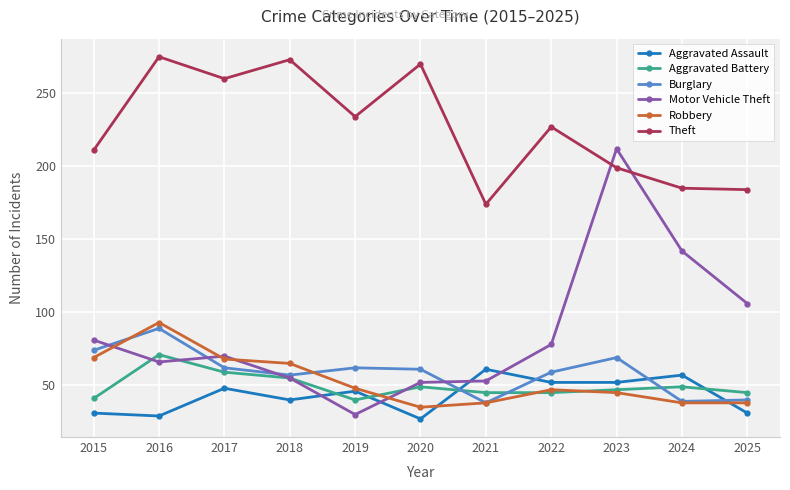

Read the Robbery value at 2018.

65